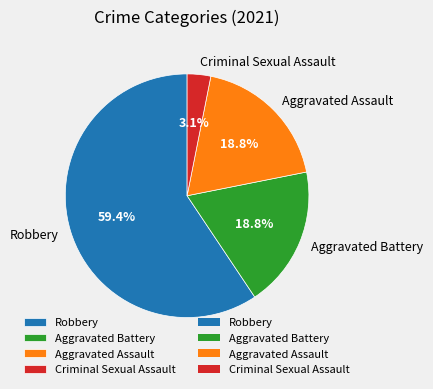

Which category accounts for the majority?

Robbery